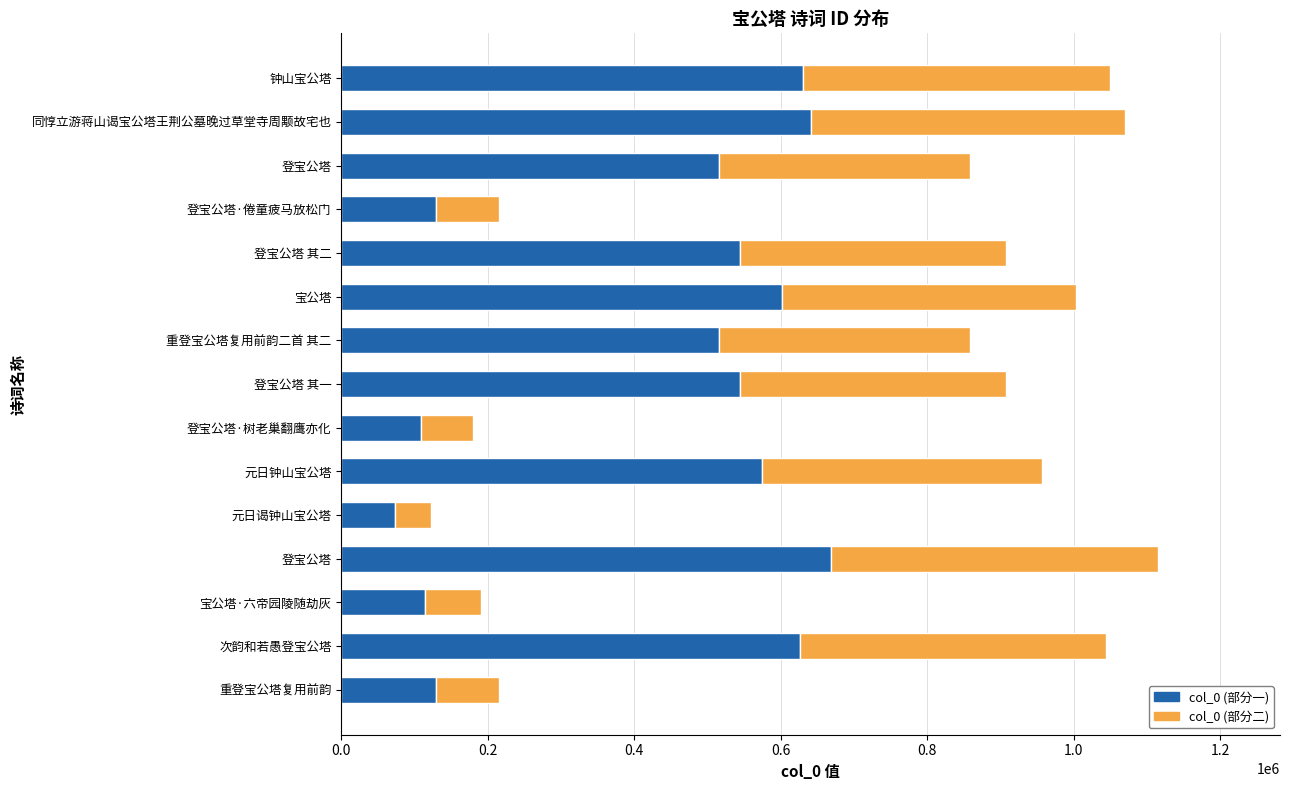

What are all the series names shown in the legend?

col_0 (部分一), col_0 (部分二)